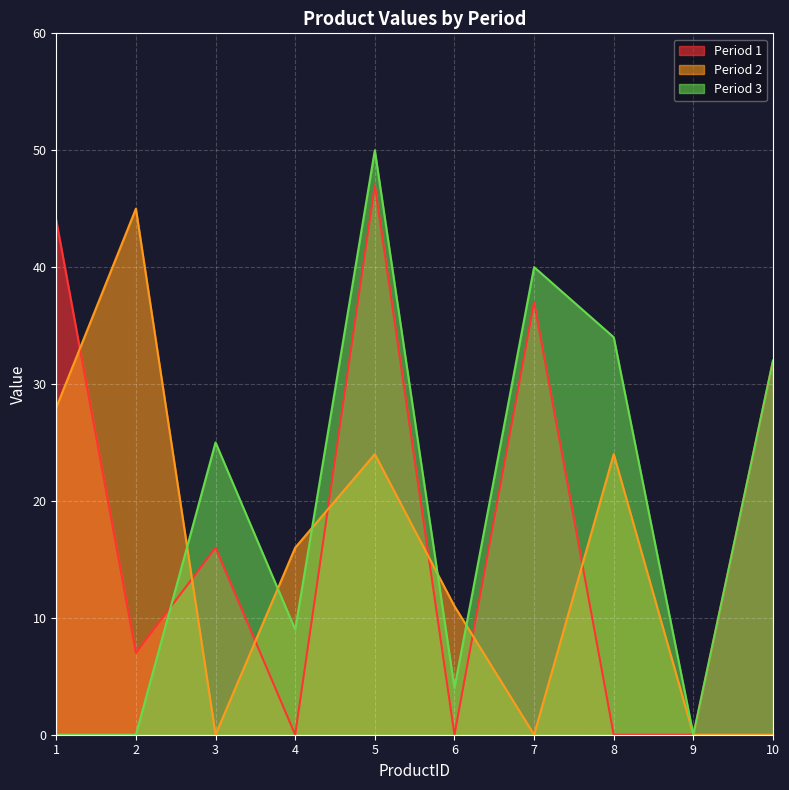

Which series ends up on top after the final intersection of Period 1 and Period 2?

Period 2